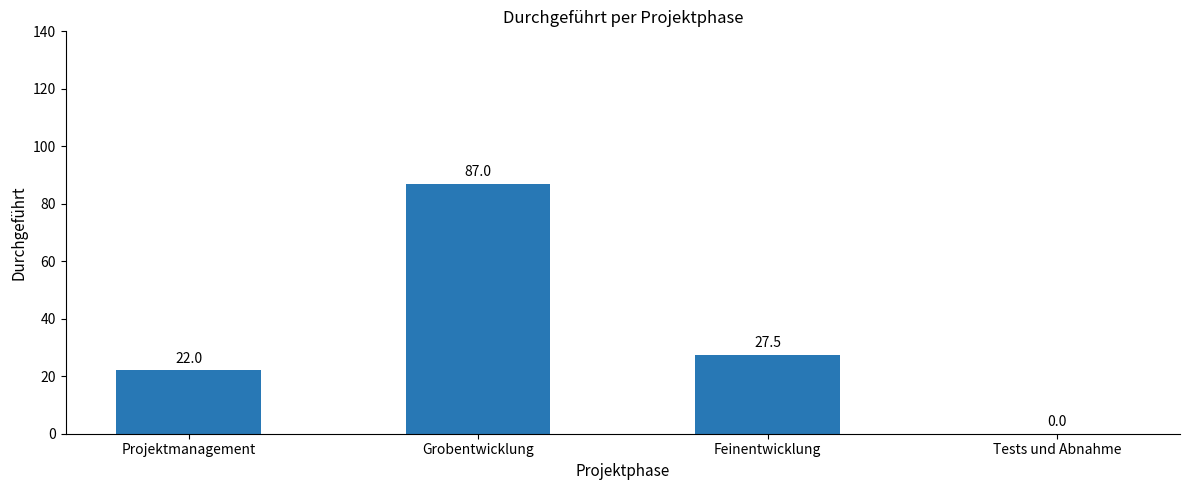

How many positive values are there?

3